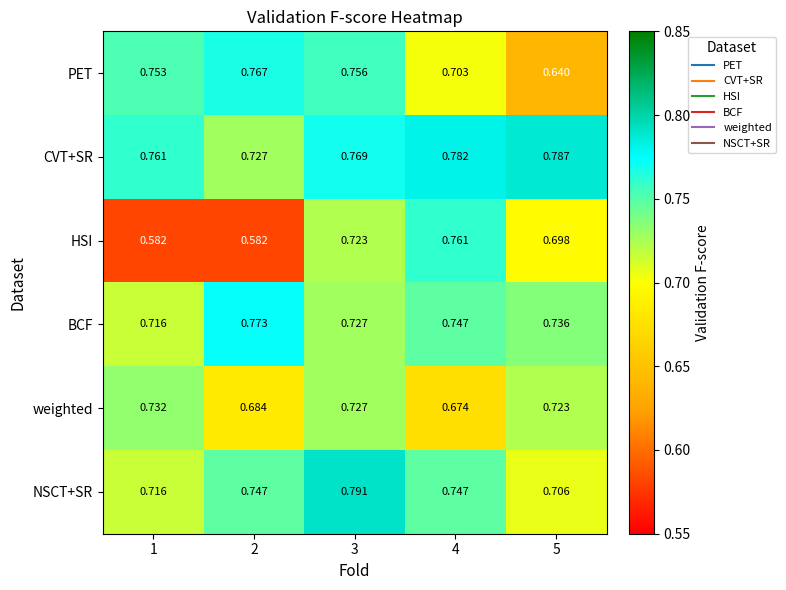

At 2, list the series in order from largest to smallest.

BCF, PET, NSCT+SR, CVT+SR, weighted, HSI